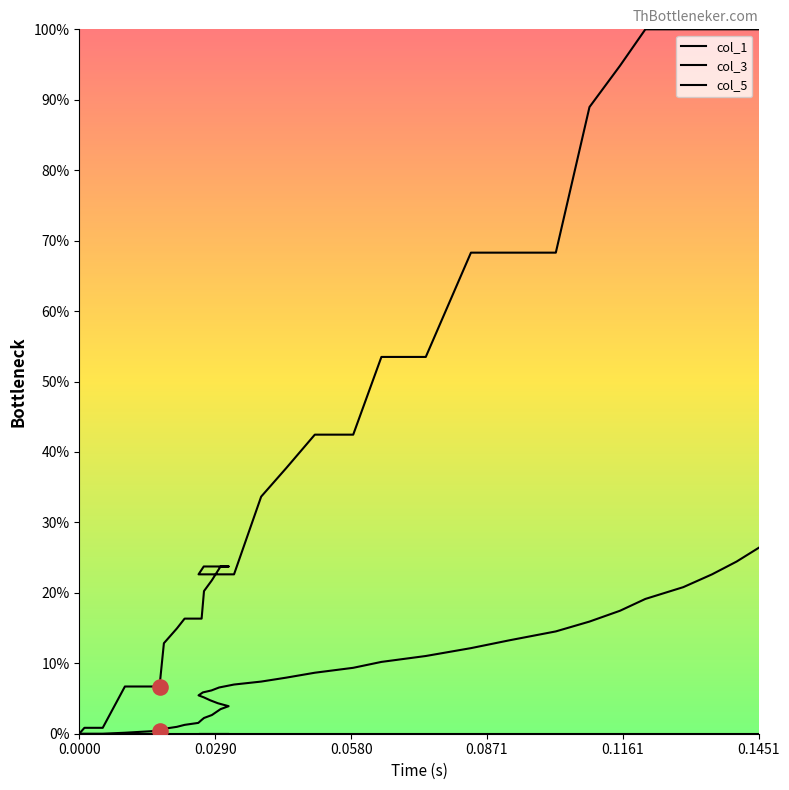

Which series has the largest Y range (max minus min)?

col_3